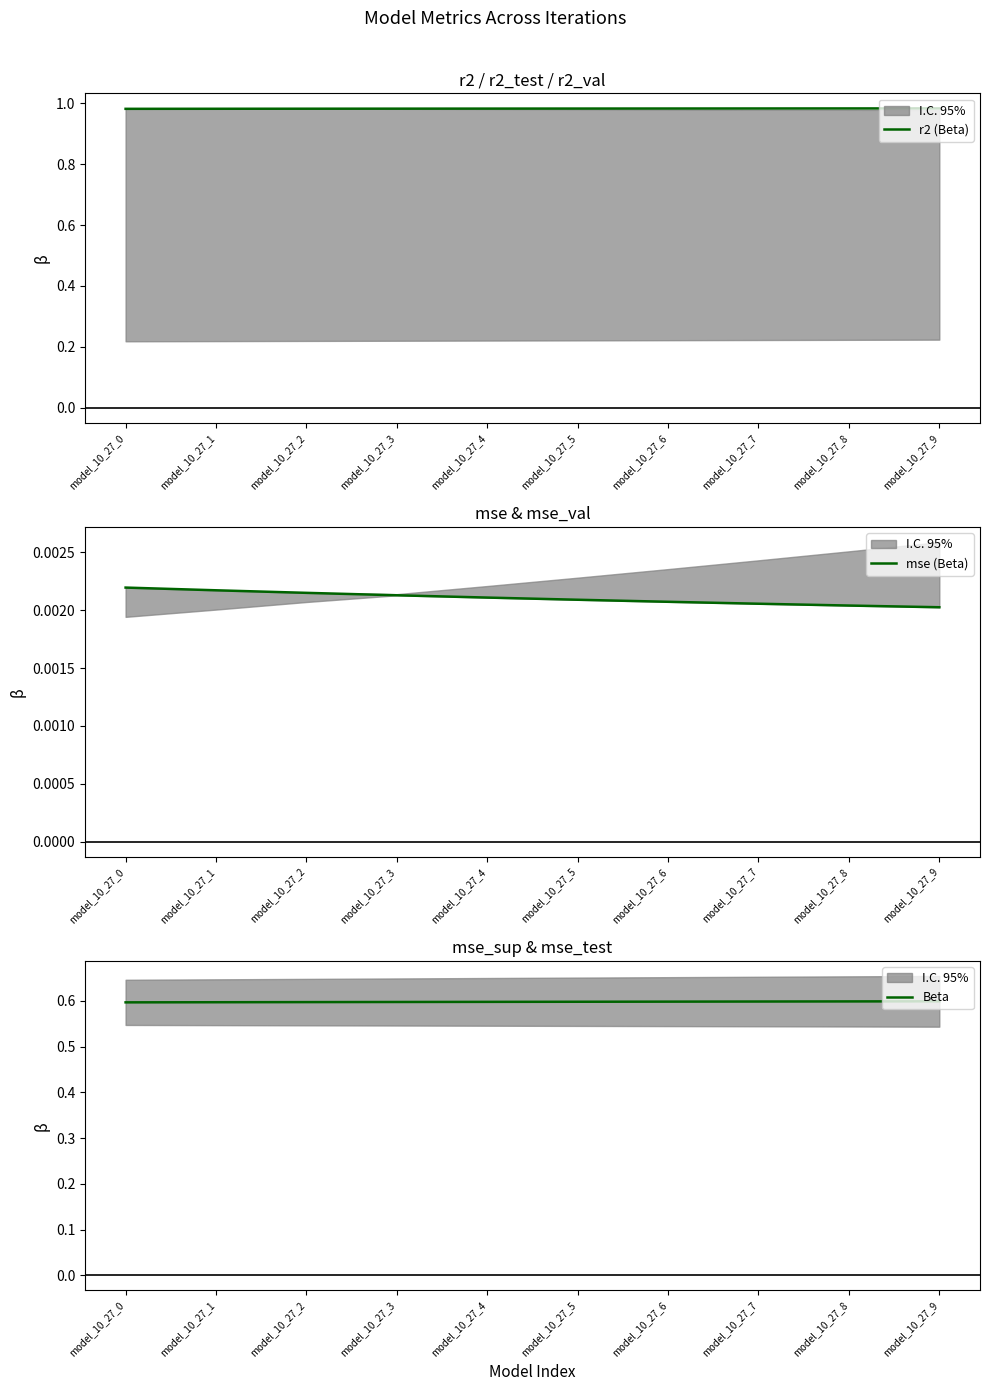

How many lines are shown in the chart?

3